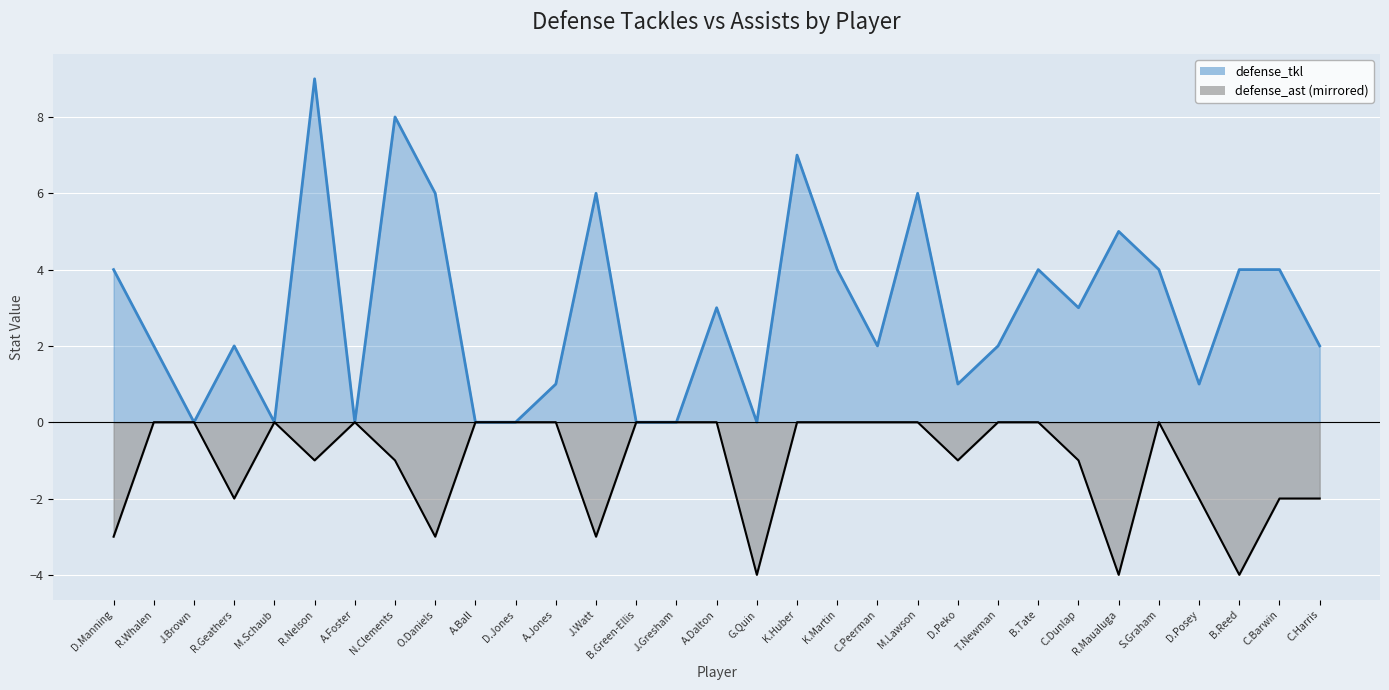

How many interior local peaks does the defense_ast (neg) series have?

3